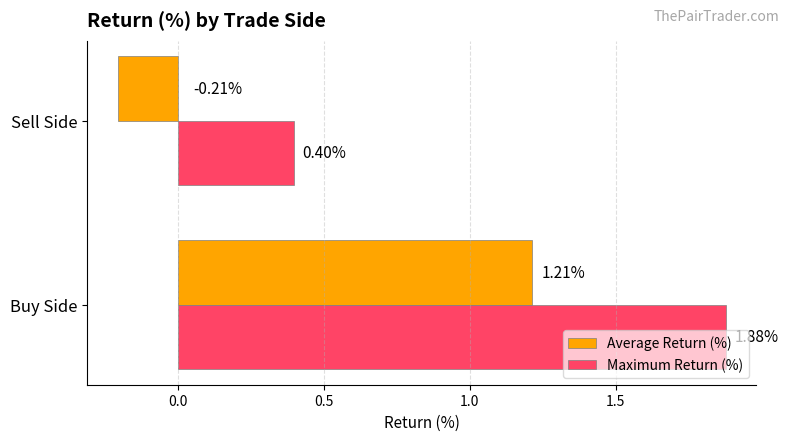

Rank the series by their maximum value, from lowest to highest.

Average Return (%), Maximum Return (%)